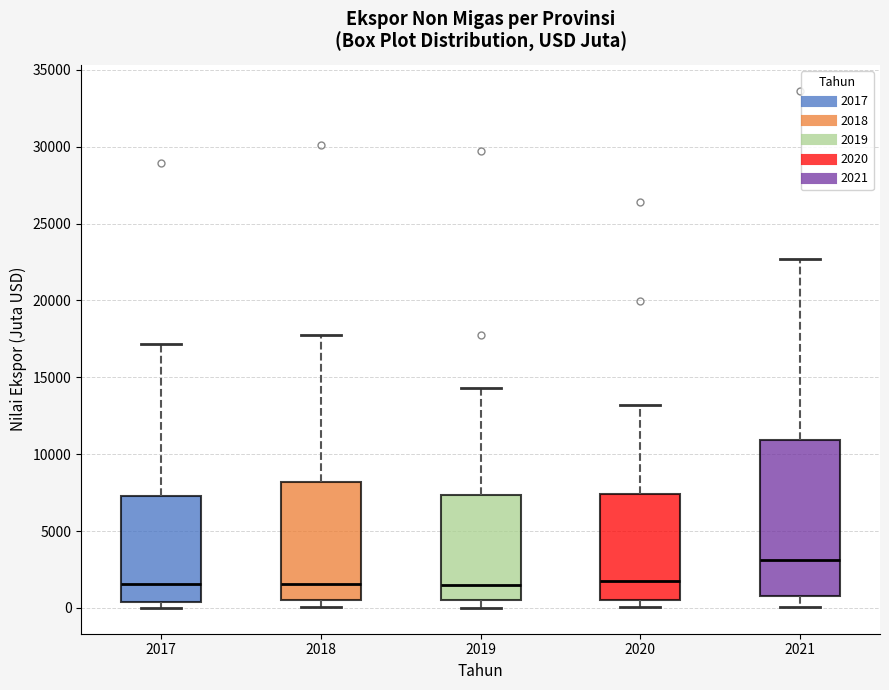

Reading left to right, transcribe this box plot: for each box, give where its median line is, the range the box spans, and where its two whiskers end, as read against the y-axis. The values are not printed on the chart, so give them approximately, as read against the axis.

2017: median 1500, box 500 to 7500, whiskers 0 to 17000
2018: median 1500, box 500 to 8000, whiskers 0 to 18000
2019: median 1500, box 500 to 7500, whiskers 0 to 14500
2020: median 1500, box 500 to 7500, whiskers 0 to 13000
2021: median 3000, box 1000 to 11000, whiskers 0 to 22500